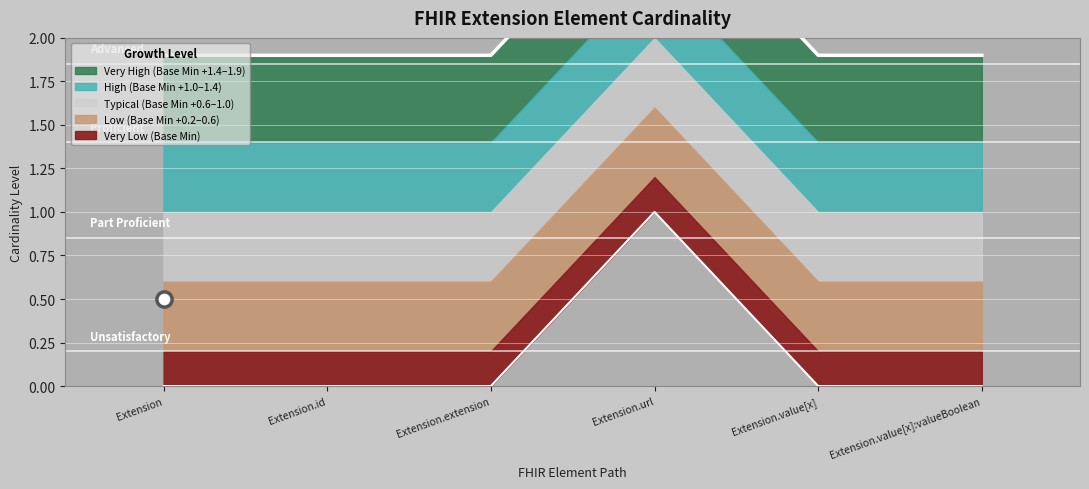

Which series has the largest Y range (max minus min)?

Base Min